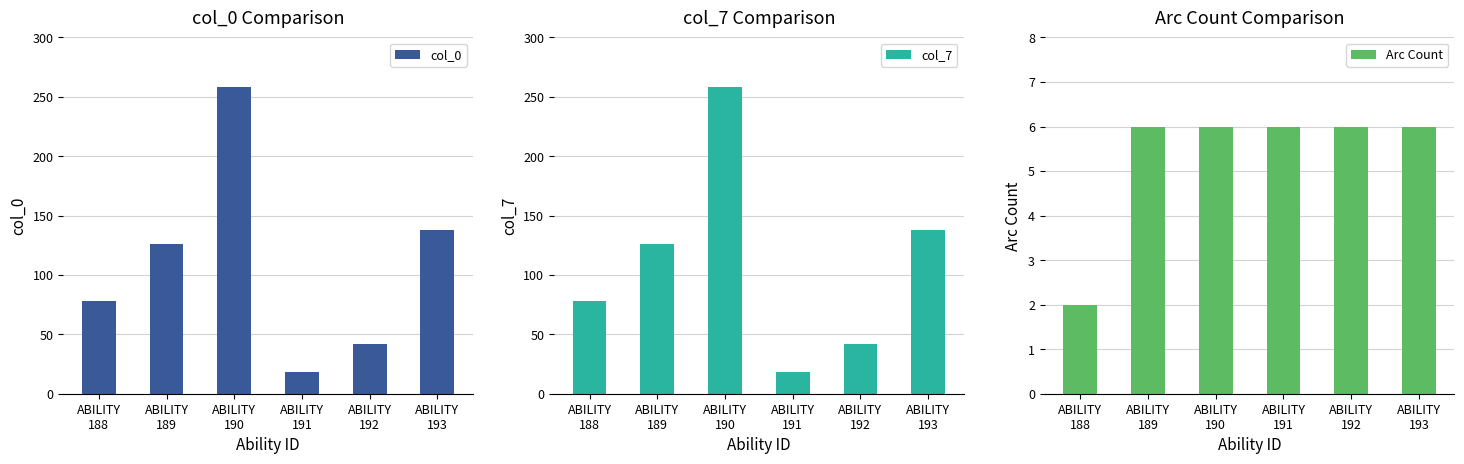

Reading left to right, transcribe all the data shown in this chart.

col_0: ABILITY
188=78	ABILITY
189=126	ABILITY
190=258	ABILITY
191=18	ABILITY
192=42	ABILITY
193=138
col_7: ABILITY
188=78	ABILITY
189=126	ABILITY
190=258	ABILITY
191=18	ABILITY
192=42	ABILITY
193=138
Arc Count: ABILITY
188=2	ABILITY
189=6	ABILITY
190=6	ABILITY
191=6	ABILITY
192=6	ABILITY
193=6